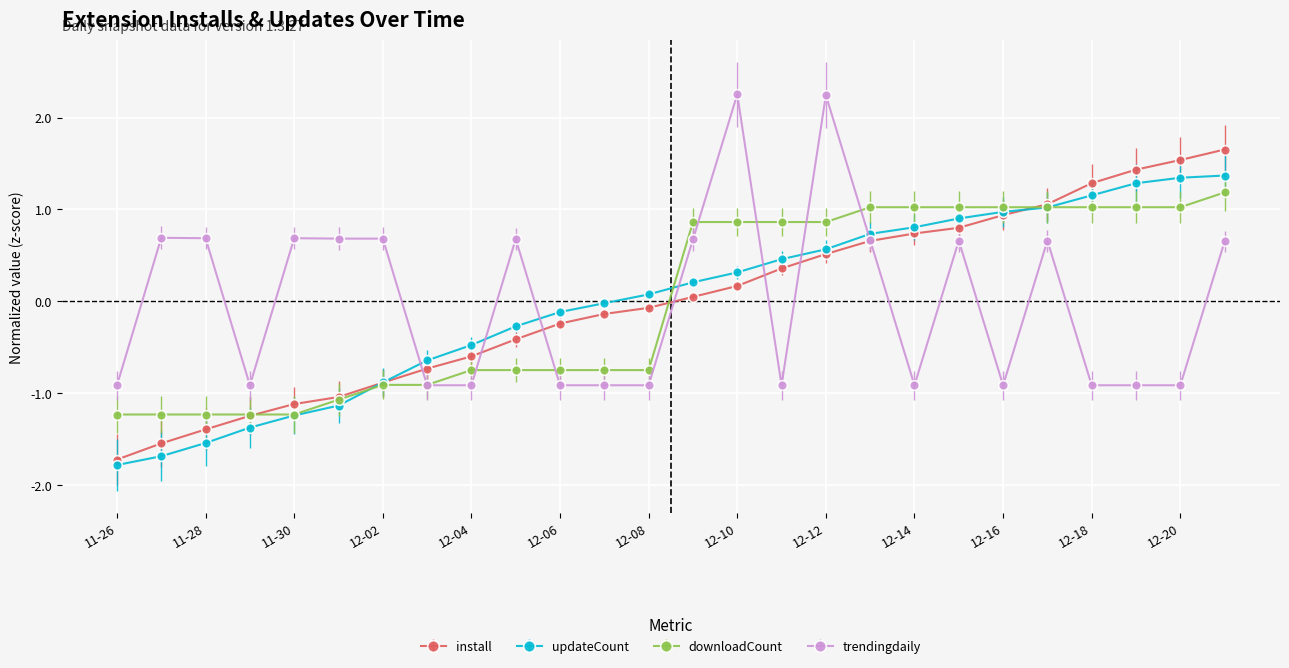

What is the value of the updateCount point at the 2nd from the left?

-1.7